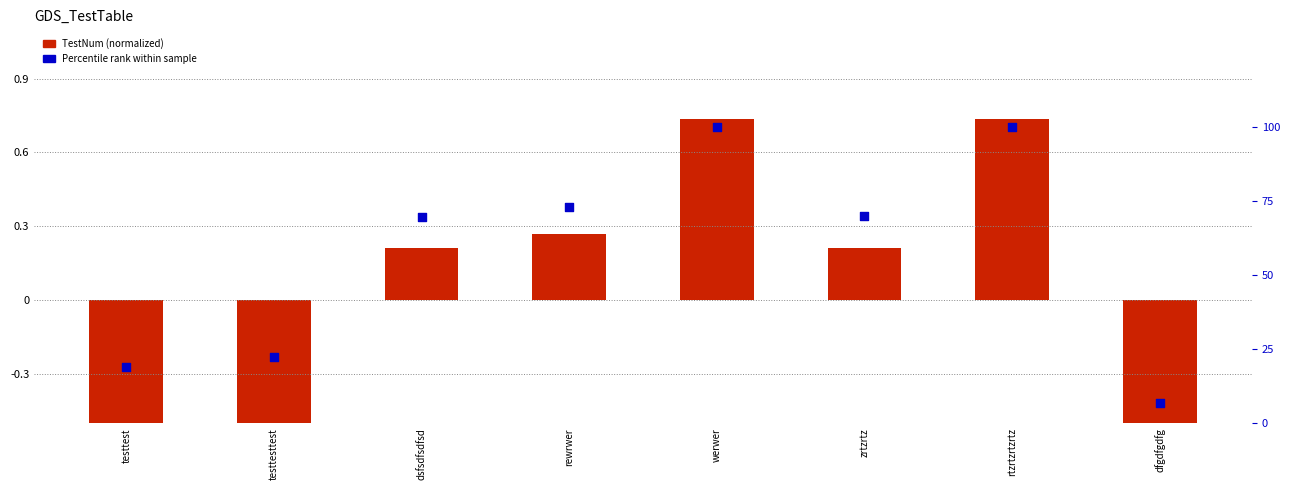

What are all the series names shown in the legend?

TestNum (normalized), Percentile rank within sample